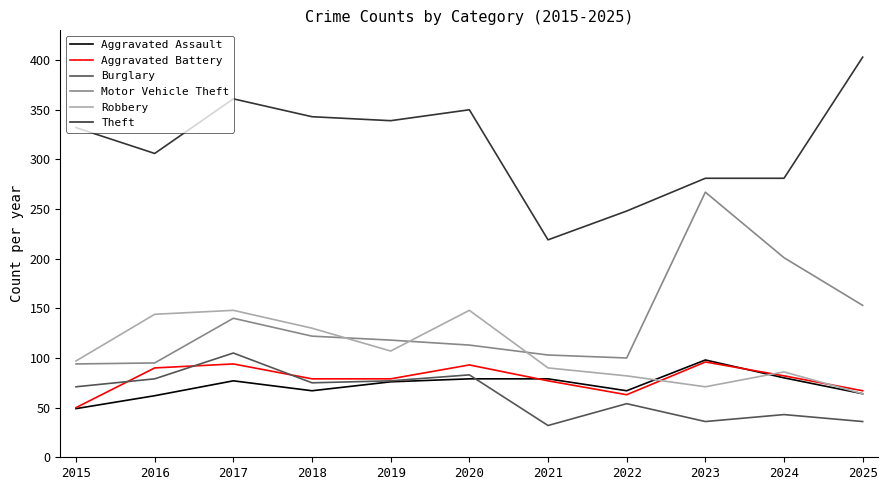

What is the spread (max minus min) of values at 2022?

194